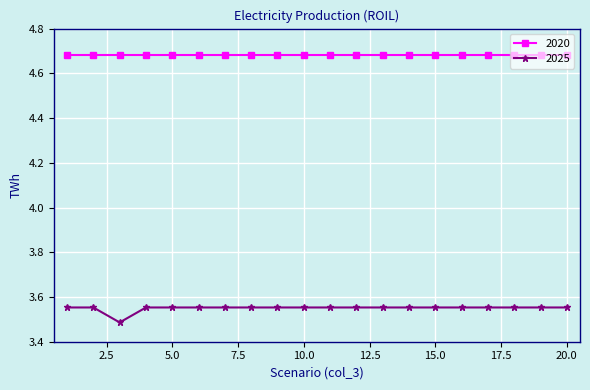

What is the sum of all 2020 values?

93.7